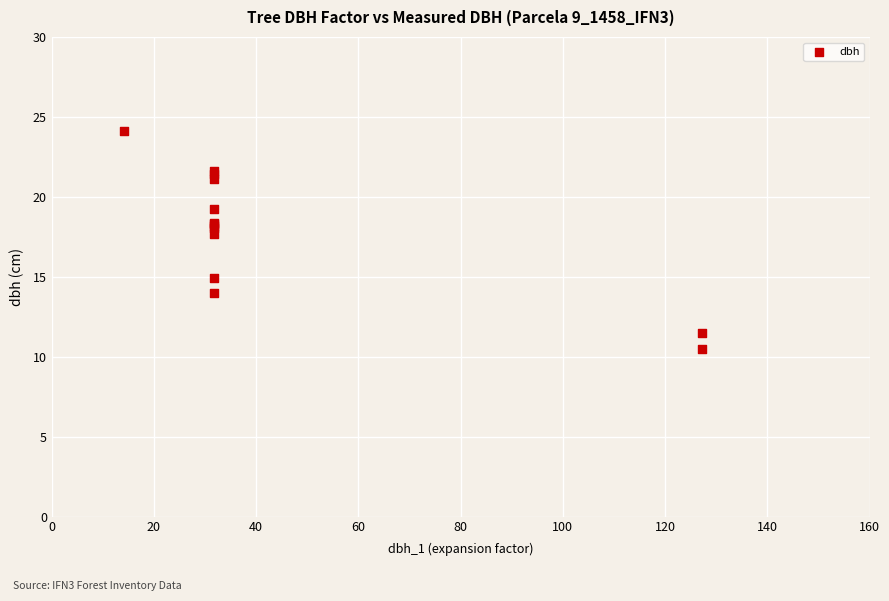

What Y value in the scatter plot is closest to 17?

17.7